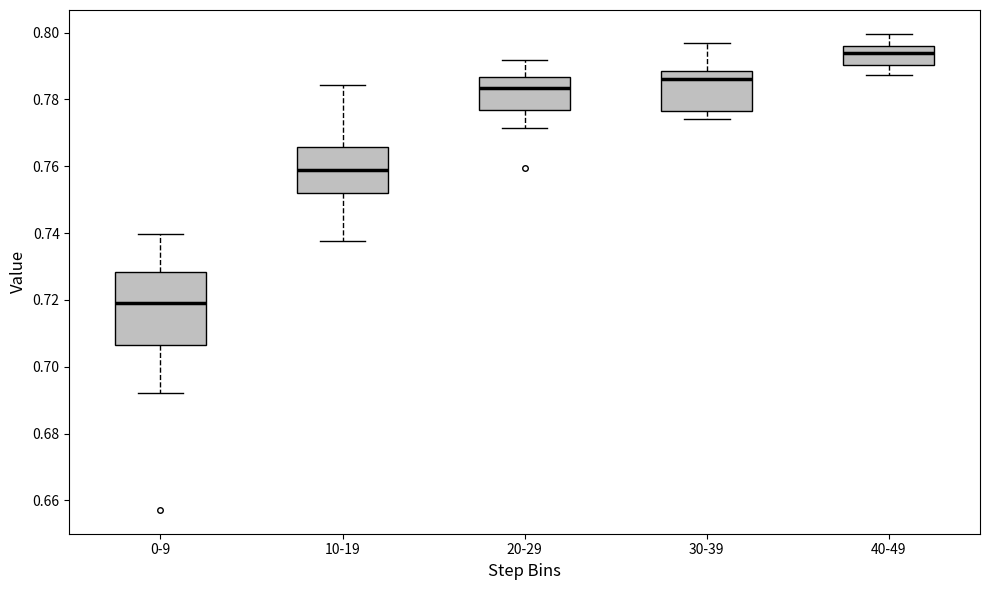

Which box is the tallest, from its lower edge to its upper edge?

0-9